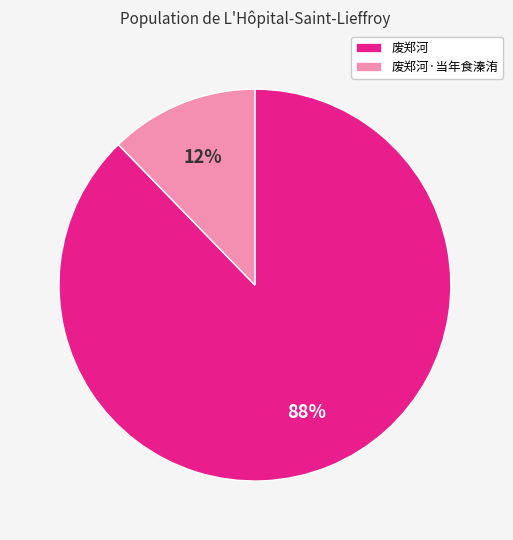

How many segments does this pie chart have?

2